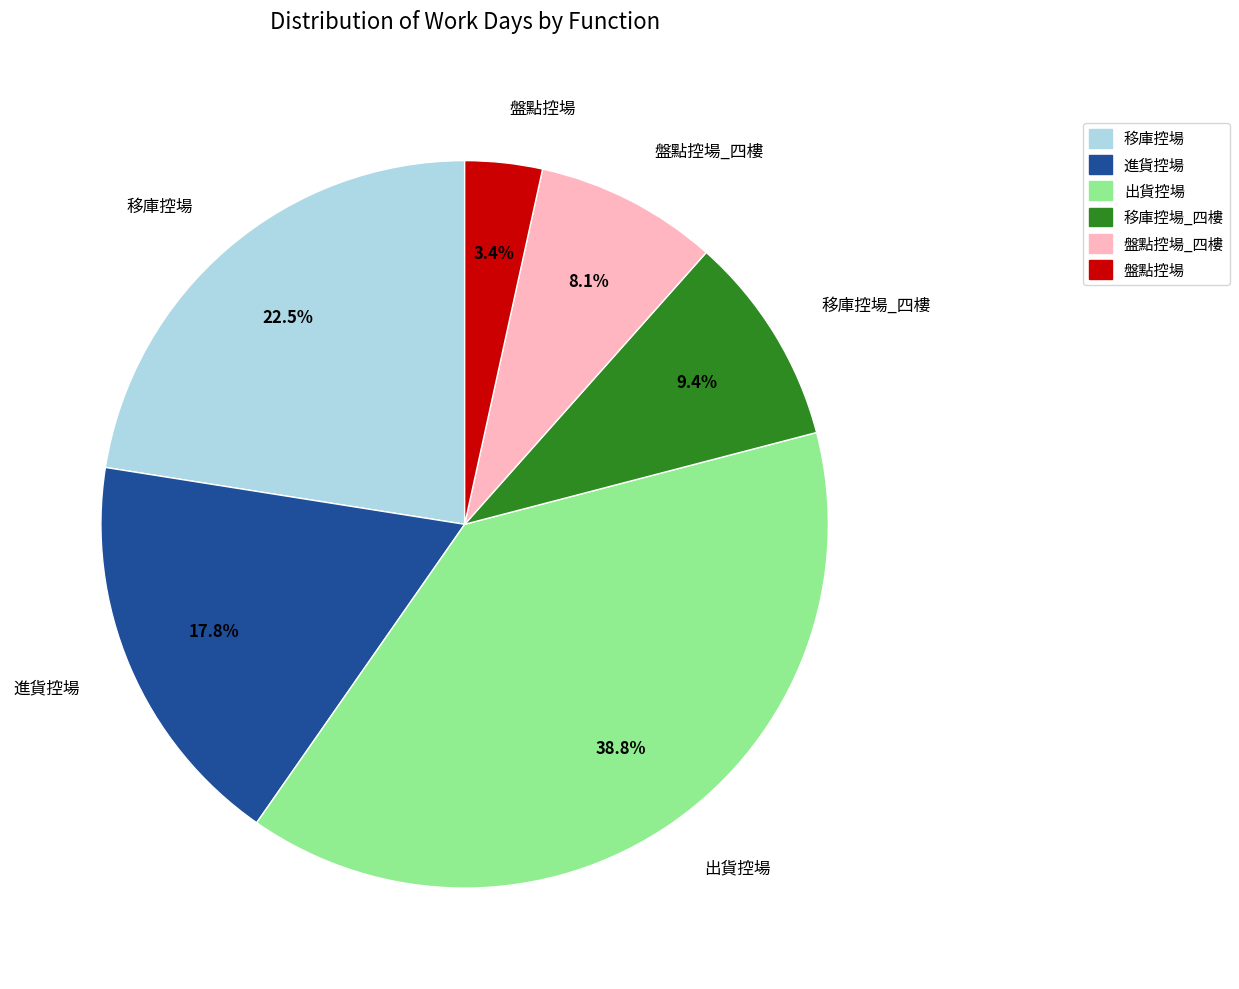

To the nearest percent, what portion does 進貨控場 represent?

18%